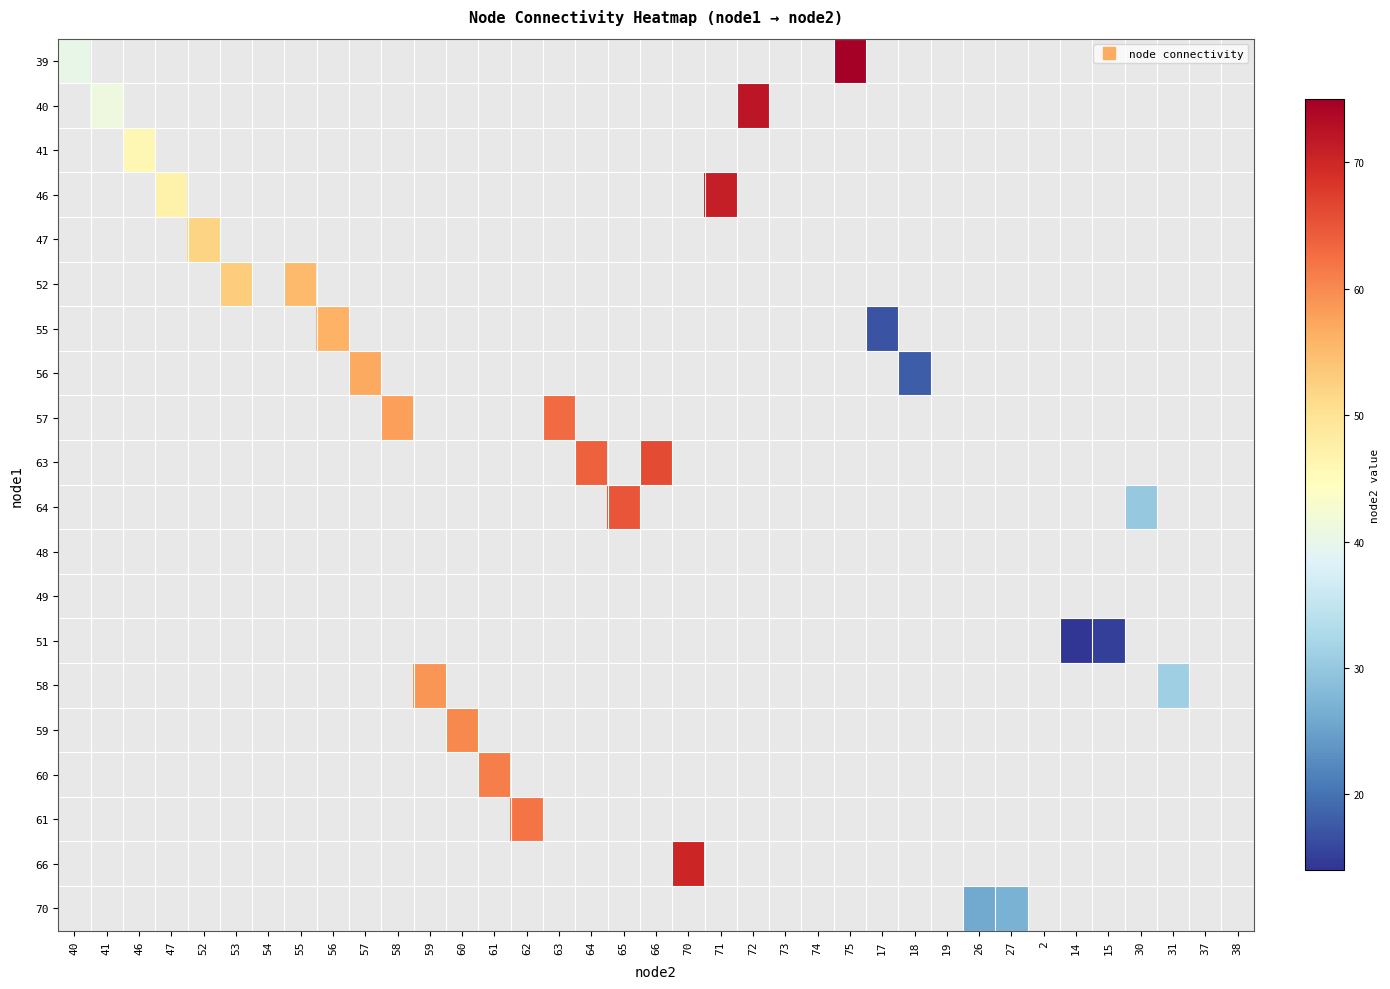

How many distinct data groups are displayed?

20